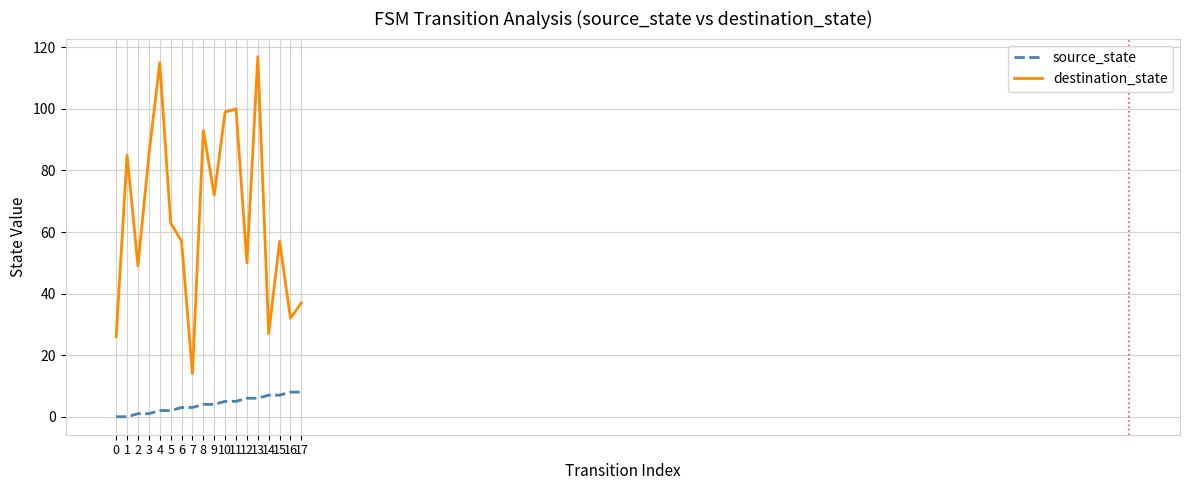

Which series has the widest spread of values?

destination_state